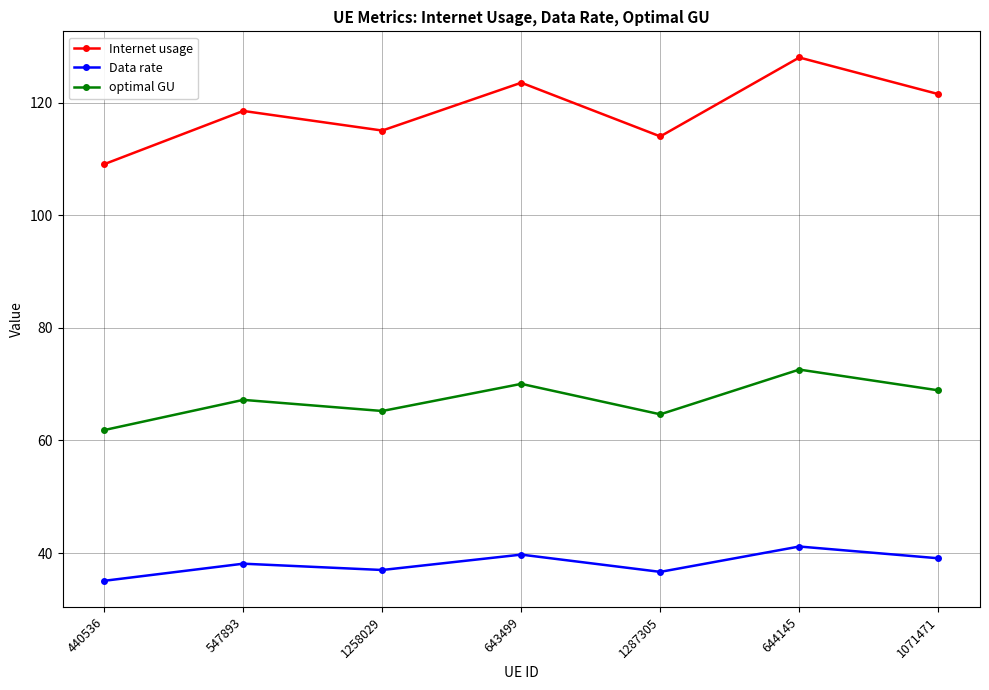

At which category is the sum across all series the highest?

644145